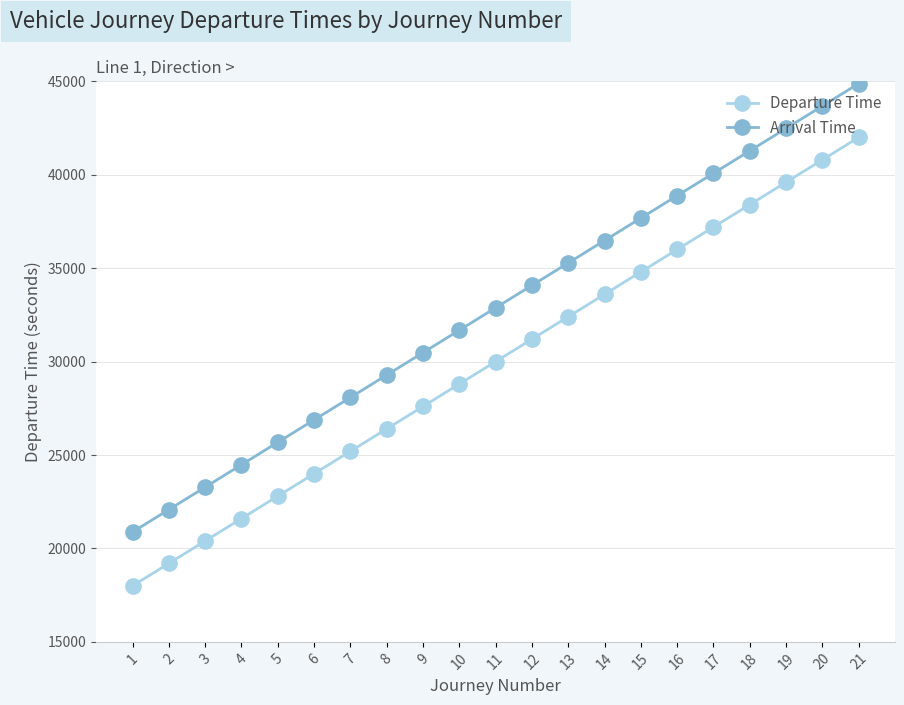

True or false: Departure Time has a value of 13577 at 18.

False